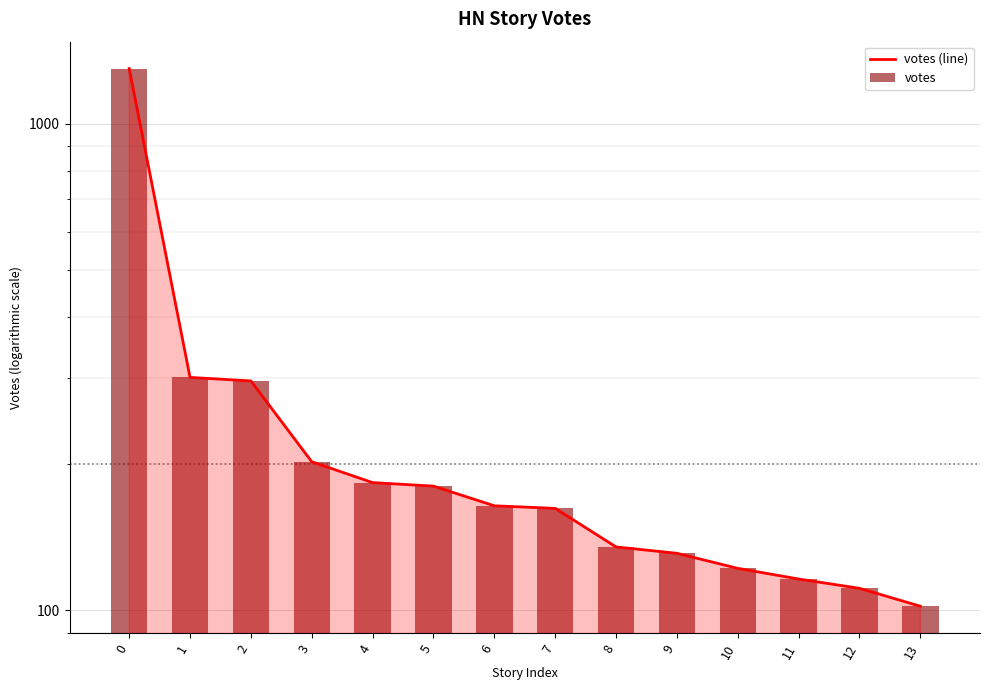

What is the sum of all votes values?

3502